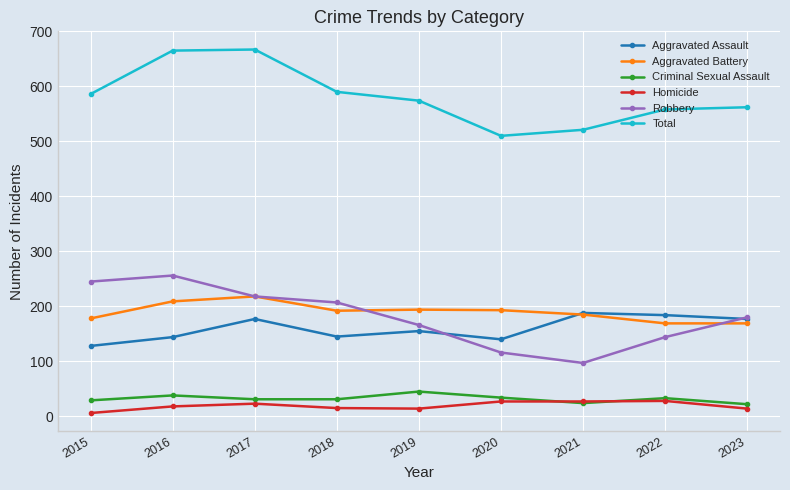

Which series changed the most between 2015 and 2021?

Robbery